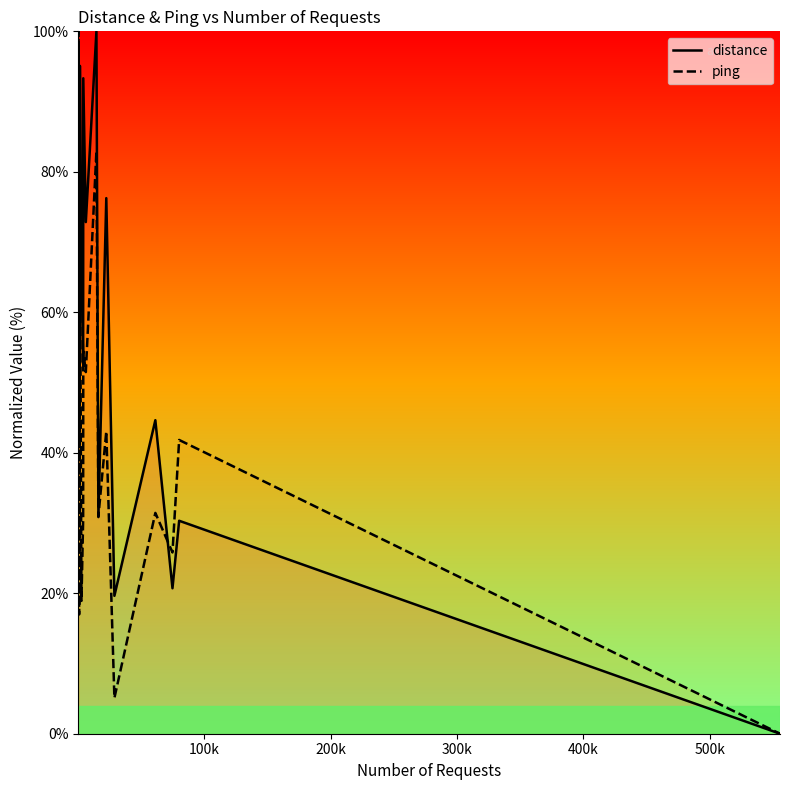

Which series has the largest total across all categories?

distance